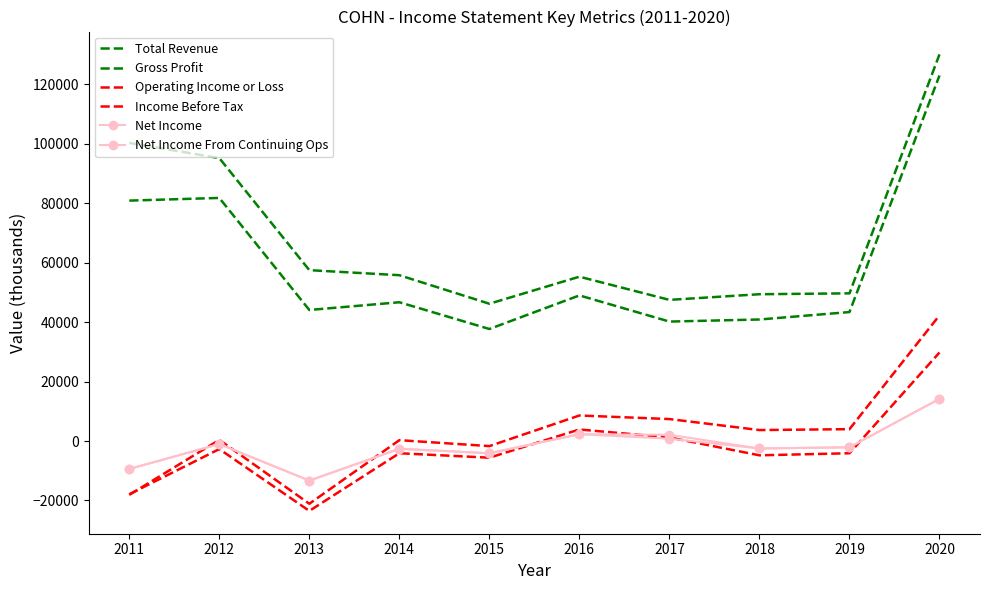

What is the total value across all series at 2013?

30400